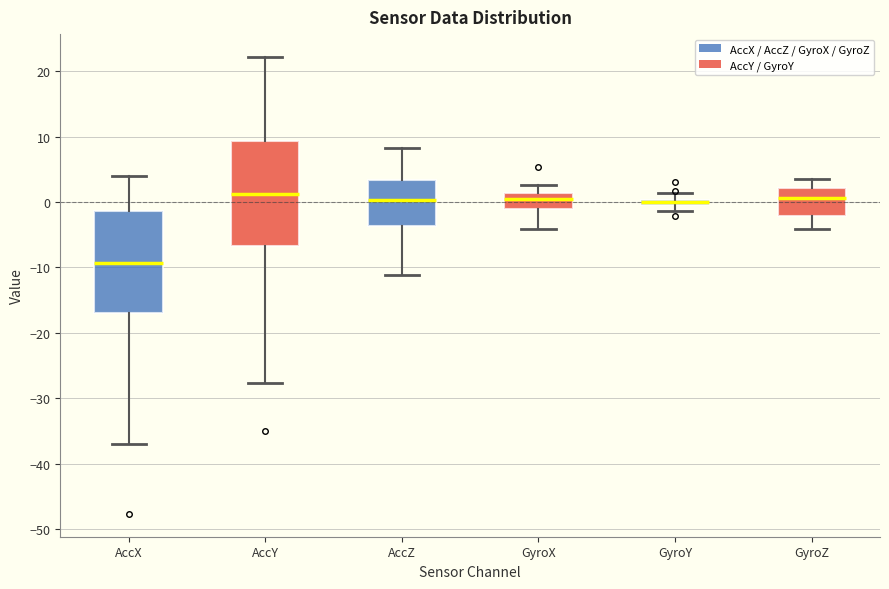

Which box's median line is the lowest?

AccX